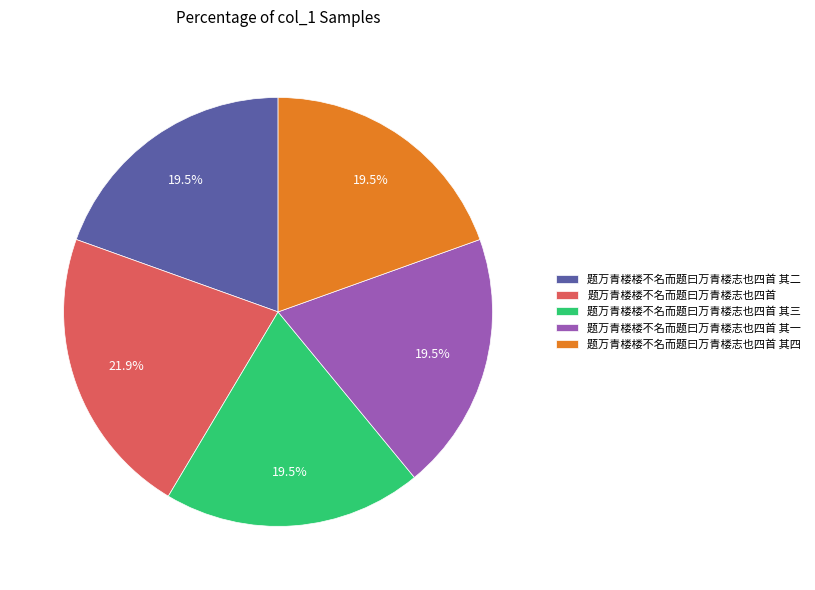

What is the total percentage of 题万青楼楼不名而题曰万青楼志也四首 and 题万青楼楼不名而题曰万青楼志也四首 其一?

41.4%